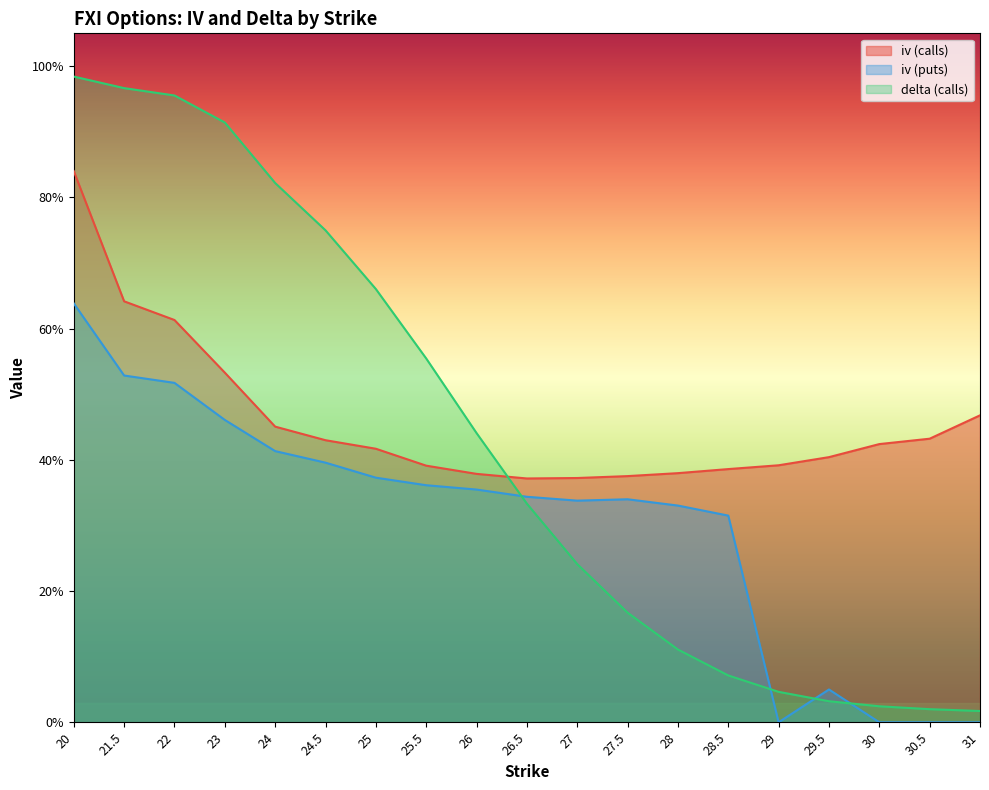

How many distinct data groups are displayed?

3